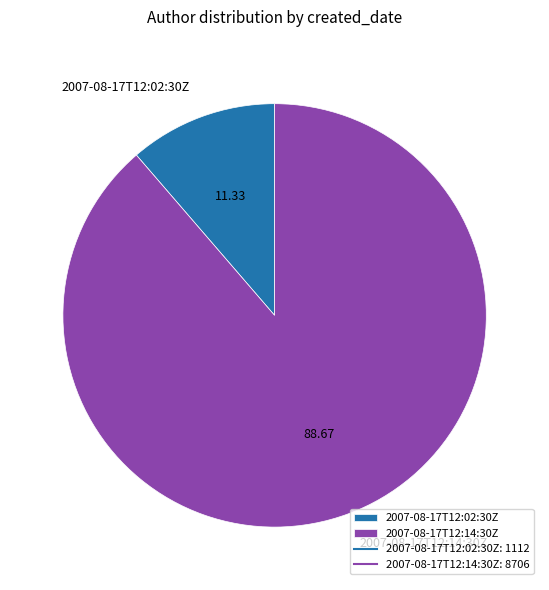

The 2007-08-17T12:02:30Z slice represents 11% of the pie. True or false?

True